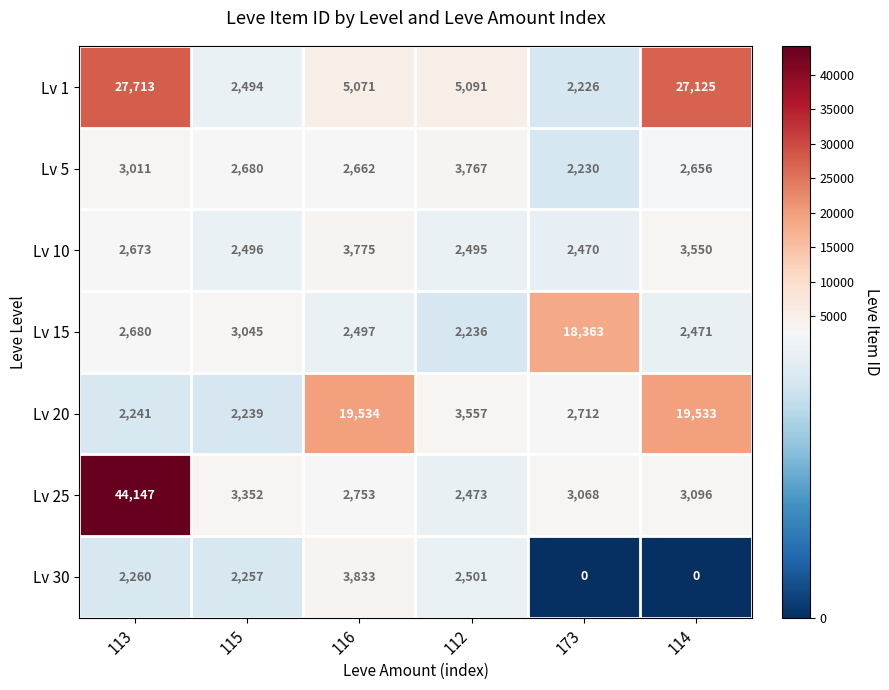

At which label does Lv 5 first exceed 2680?

113